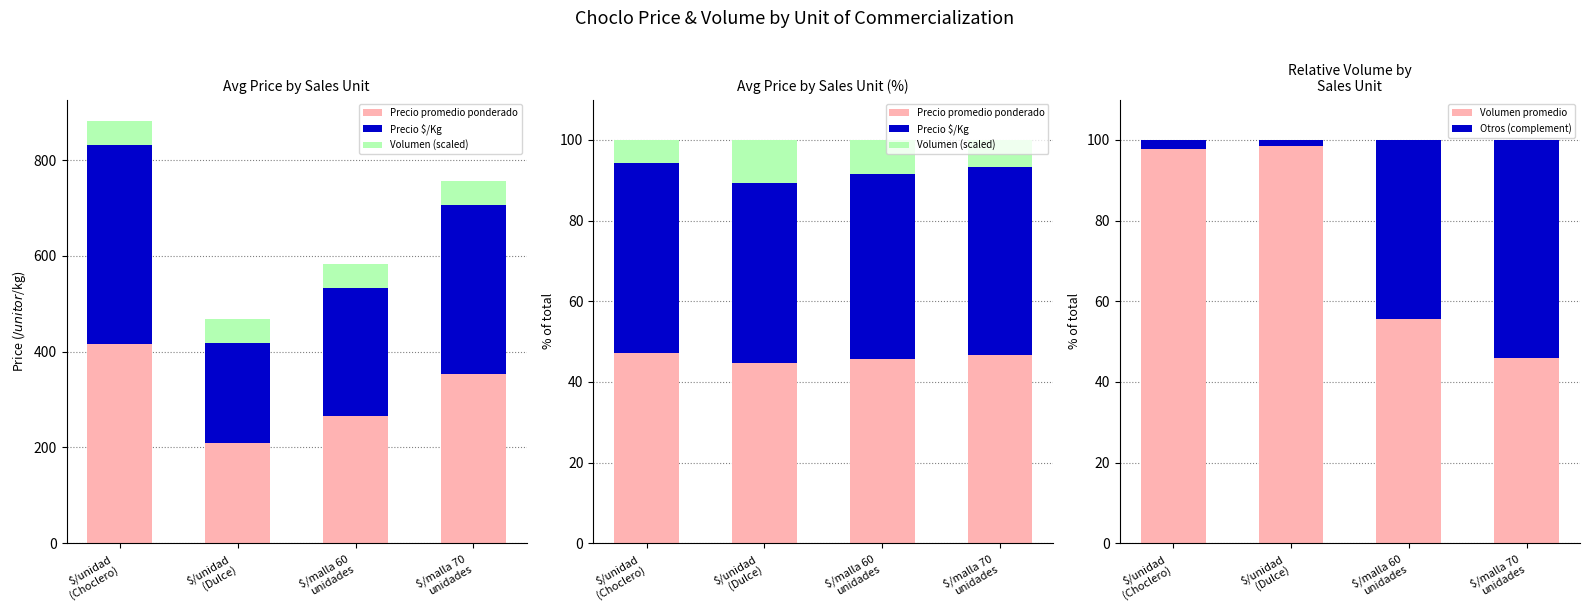

What position from the left is $/malla 70
unidades?

4